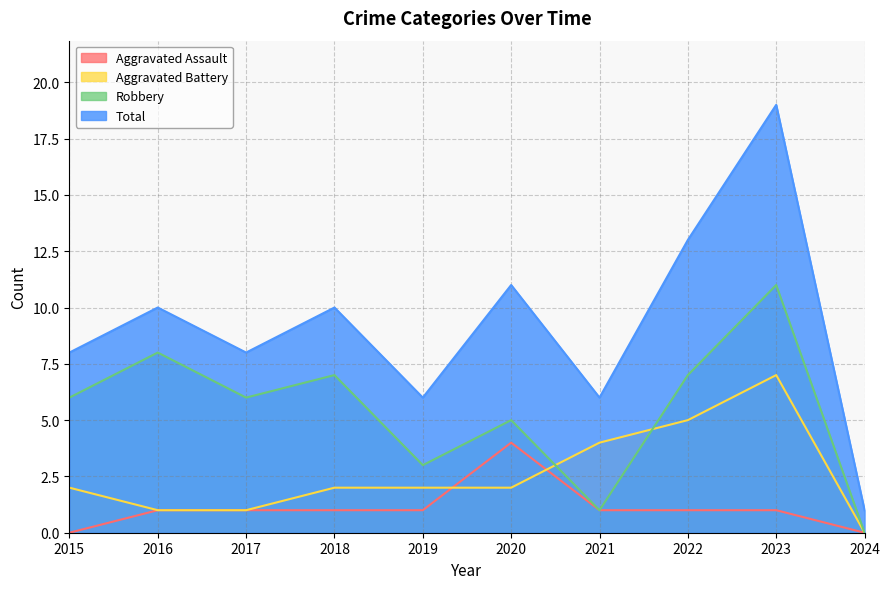

True or false: Aggravated Battery has more than 0 points higher than both neighbors.

True